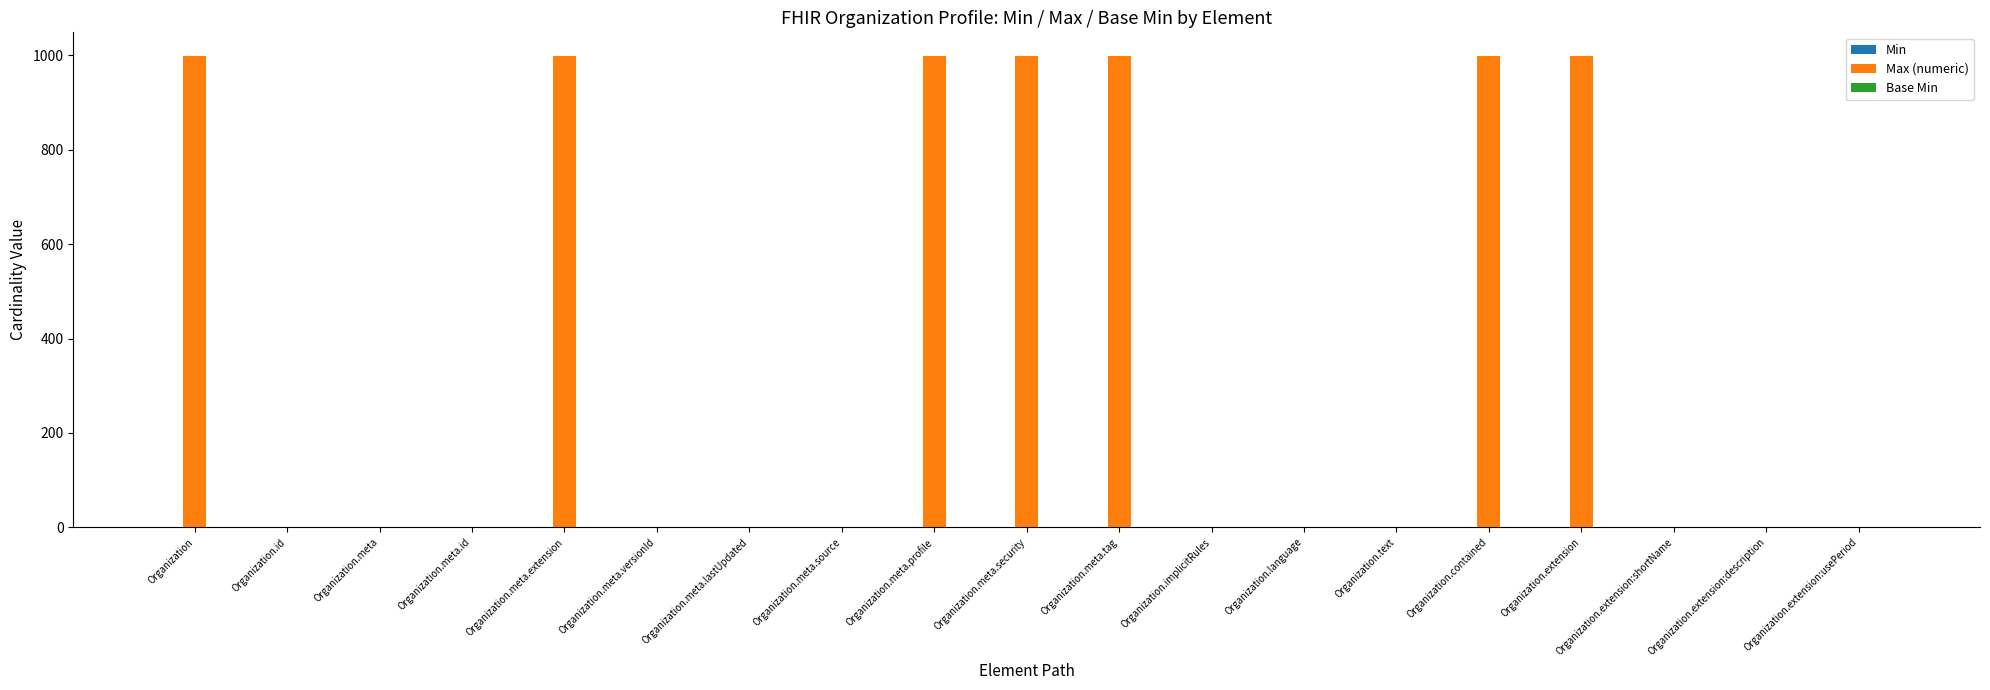

What is the sum of all values?

7005